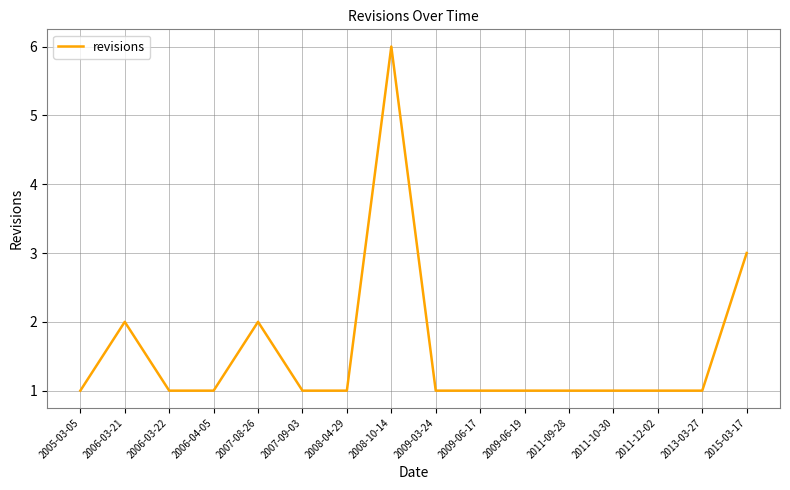

What is the difference between the maximum and minimum values?

5